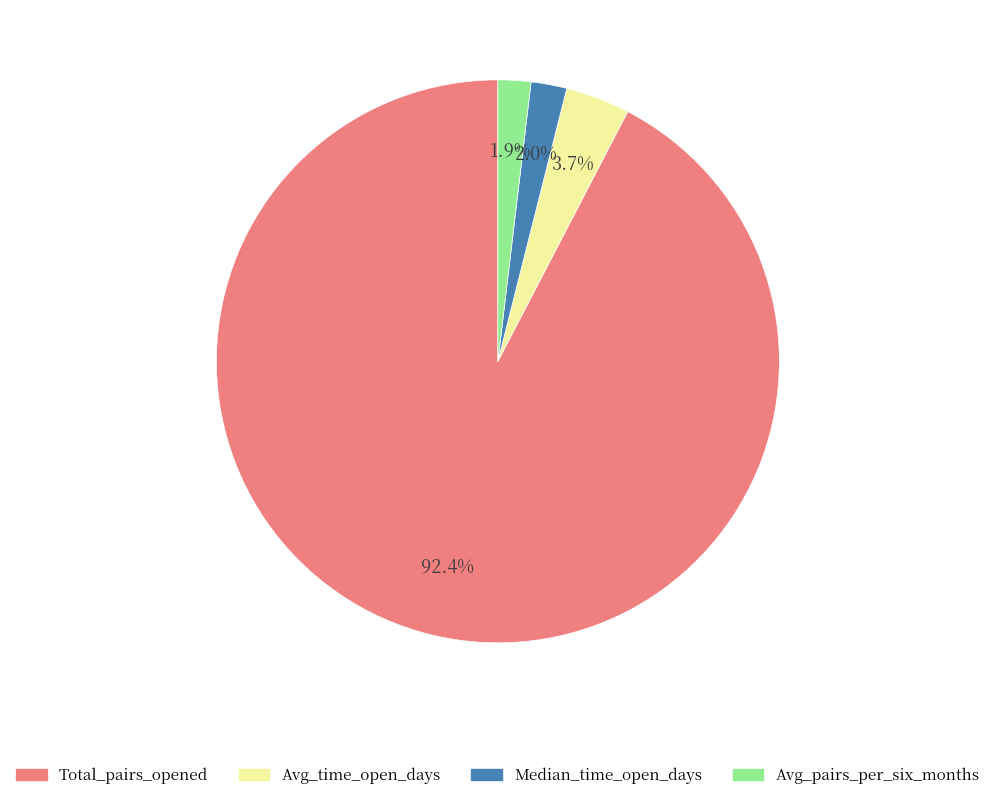

How much of the chart is everything except Avg_time_open_days?

96.3%